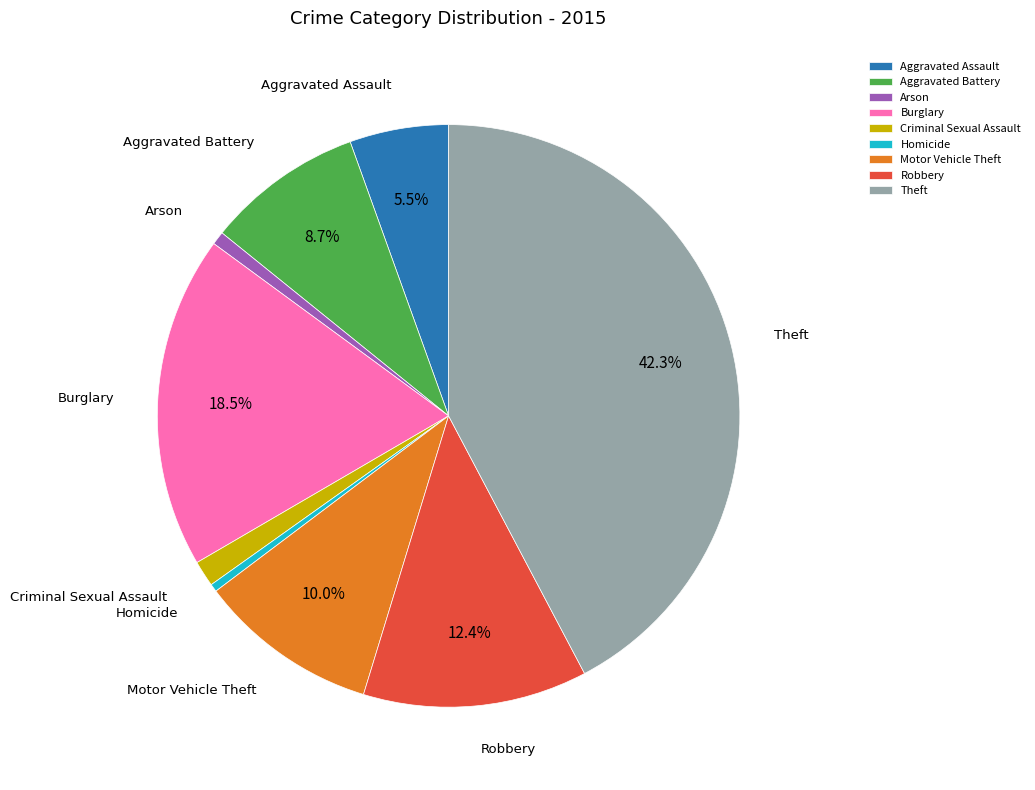

Approximately how many times larger is the value at Aggravated Battery compared to Arson?

11.8